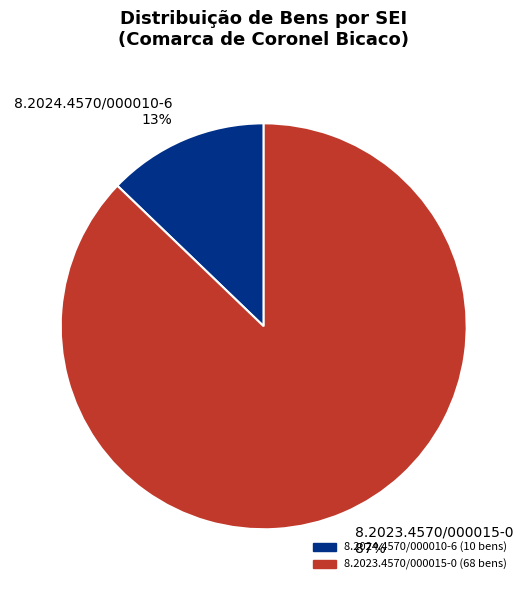

What is the largest slice in the pie chart?

8.2023.4570/000015-0